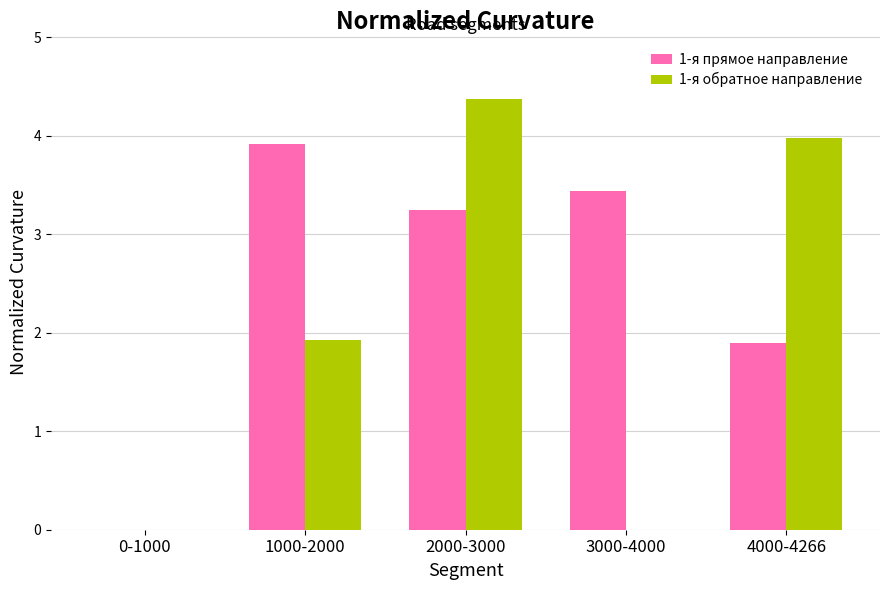

What is the total value across all series at 1000-2000?

5.8